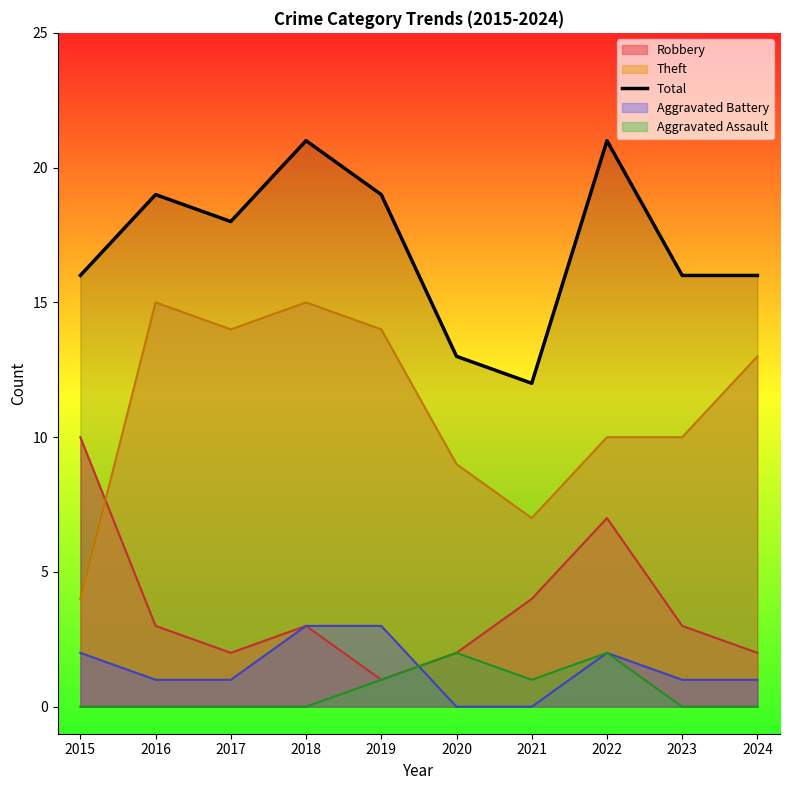

True or false: the data has more than 1 interior local peaks.

True